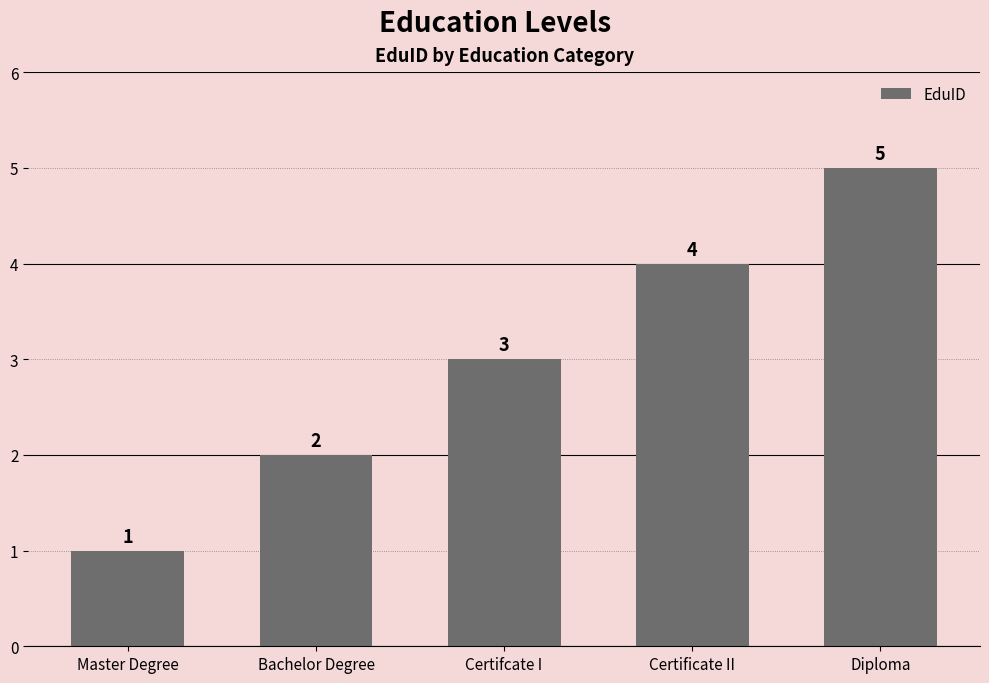

What is the average value?

3